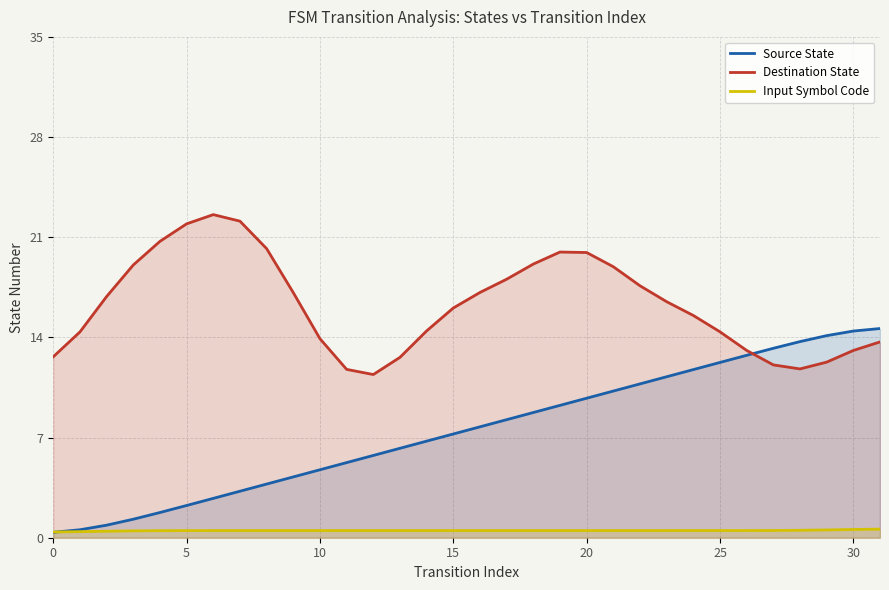

What is the minimum value for Source State?

0.4